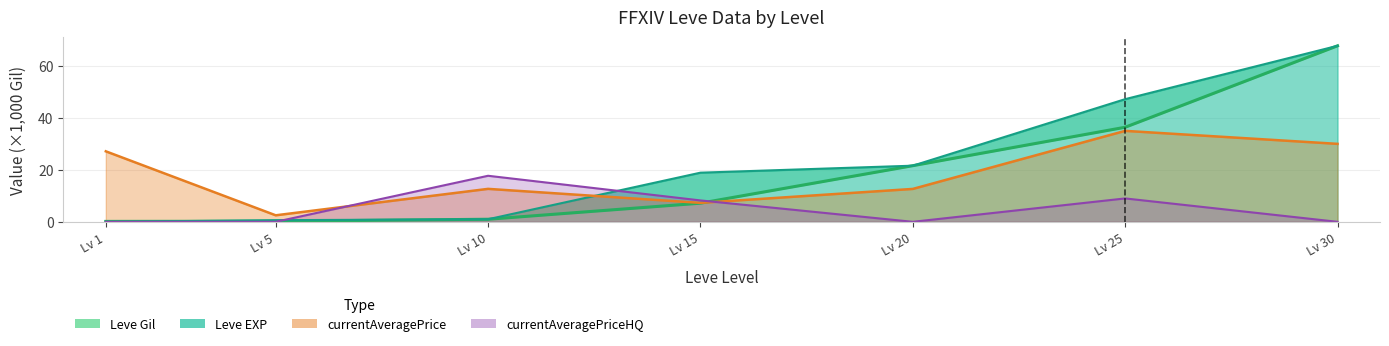

How many values in the Leve Gil series are below 7?

3